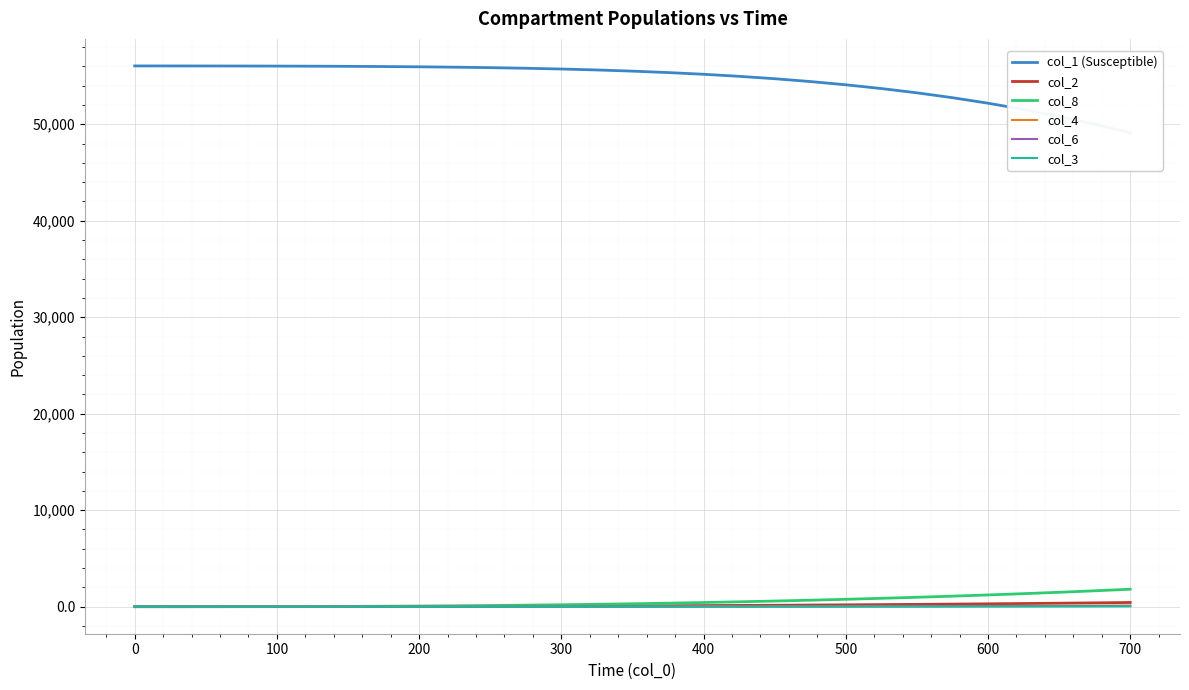

True or false: col_4 and col_6 cross at least once.

False